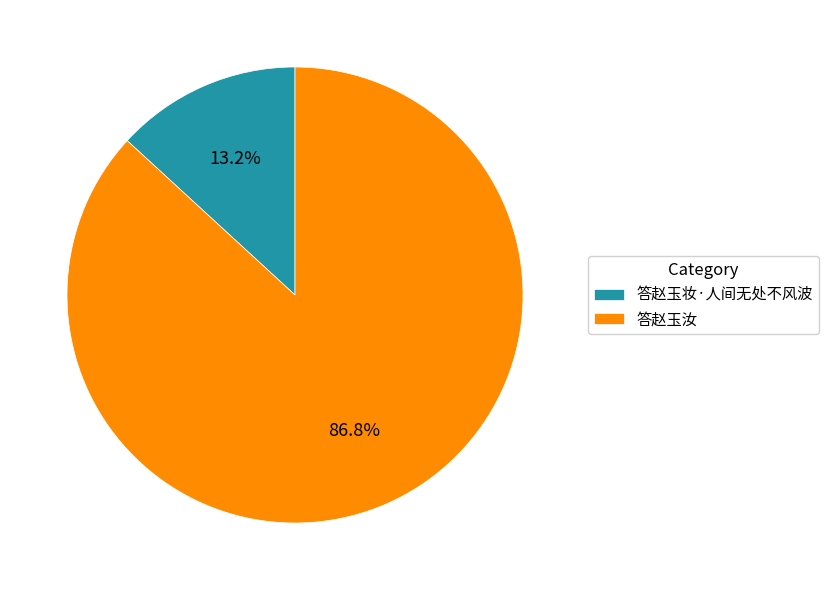

To the nearest percent, what portion does 答赵玉妆·人间无处不风波 represent?

13%